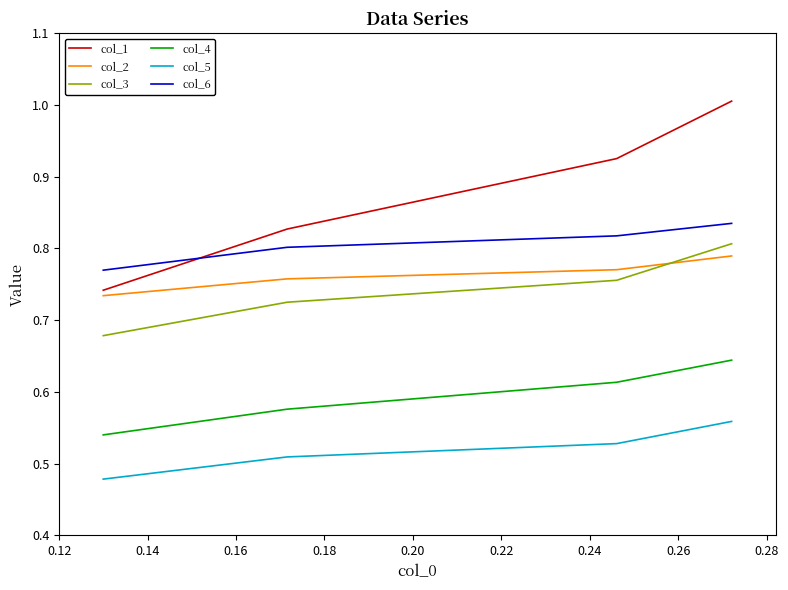

What are all the series names shown in the legend?

col_1, col_2, col_3, col_4, col_5, col_6